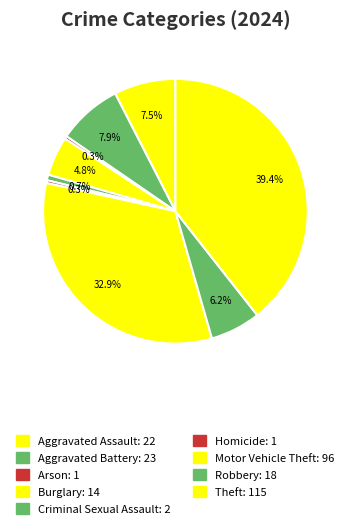

How many slices are in this pie chart?

9